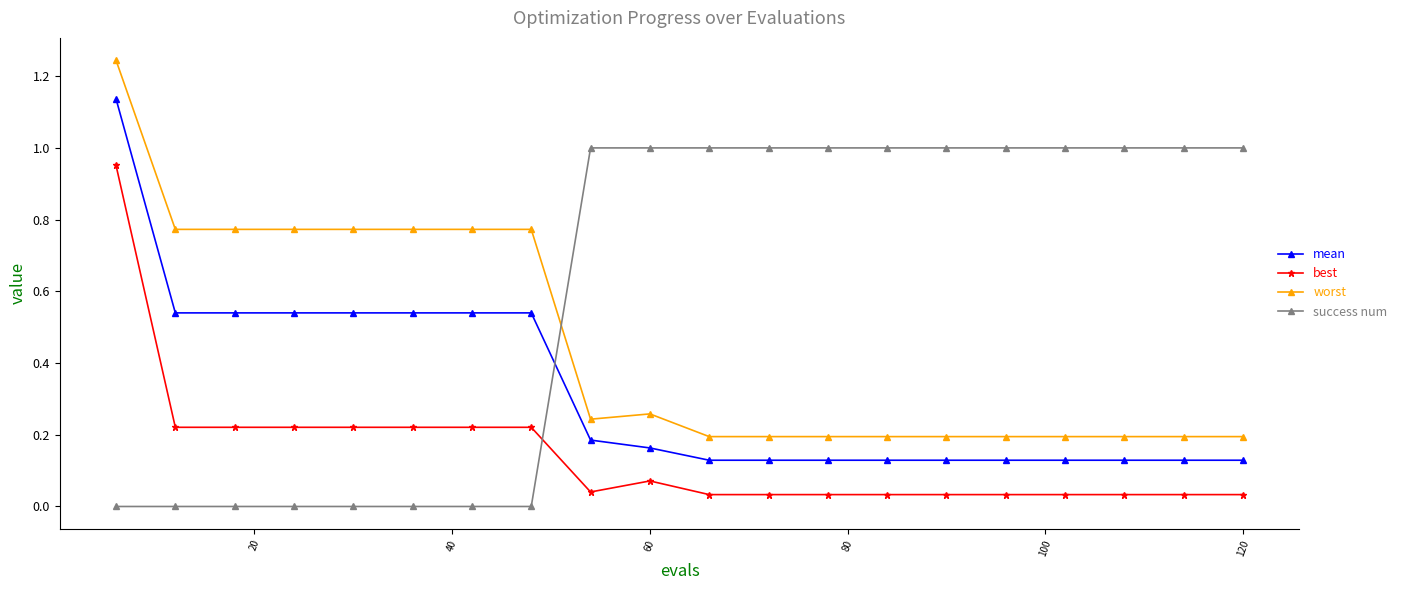

Does the chart have visible grid lines?

No